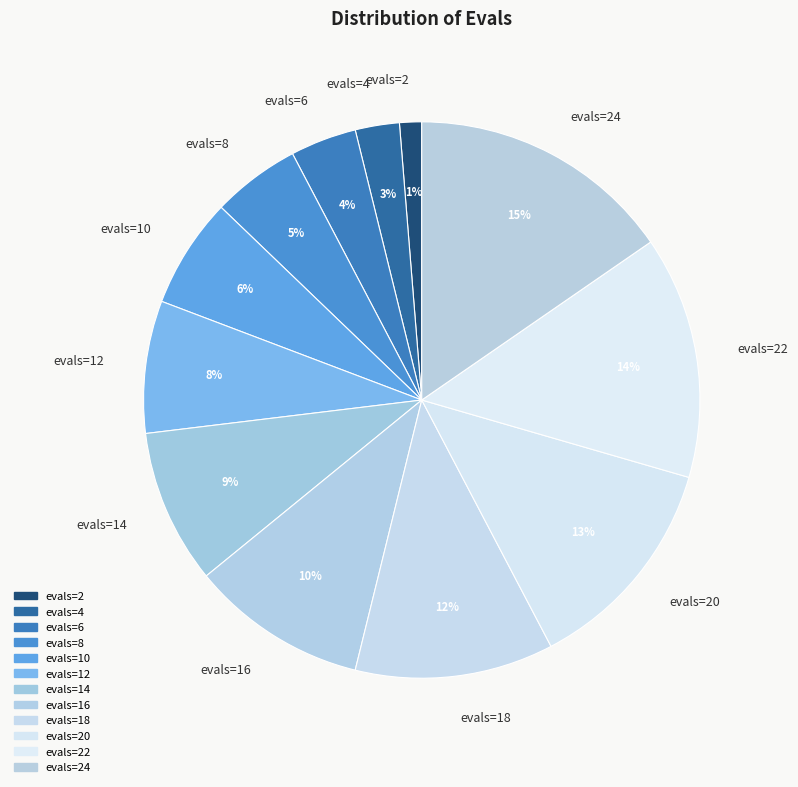

What is the smallest slice in the pie chart?

evals=2